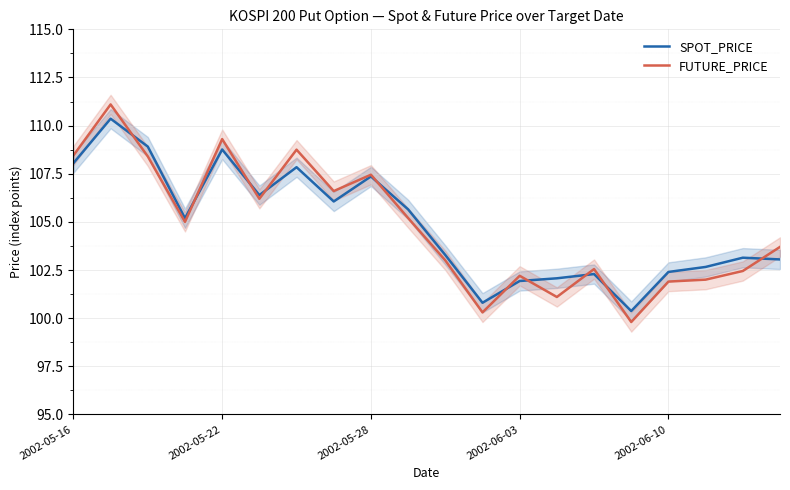

Reading left to right, list all the values displayed in this chart.

SPOT_PRICE: 108.0	110.4	108.9	105.2	108.8	106.4	107.8	106.1	107.4	105.7	103.3	100.8	101.9	102.1	102.3	100.4	102.4	102.7	103.1	103.0
FUTURE_PRICE: 108.5	111.1	108.4	105.0	109.3	106.2	108.8	106.6	107.5	105.2	103.0	100.3	102.2	101.1	102.5	99.8	101.9	102.0	102.5	103.7